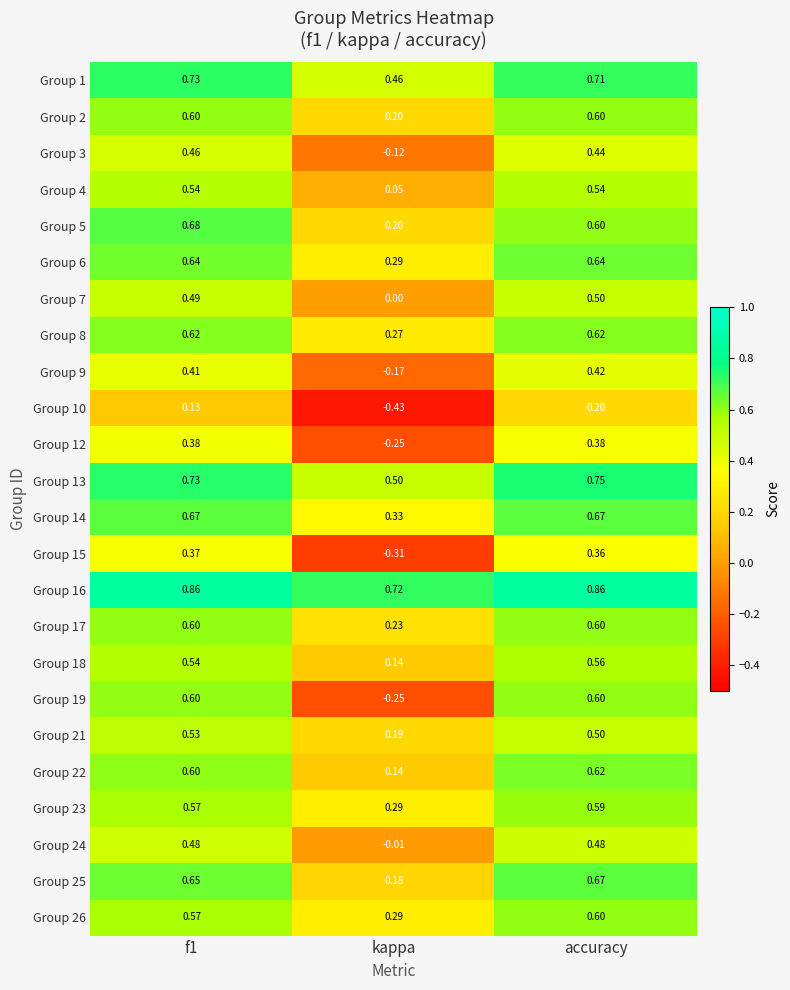

Which label corresponds to the smallest value in the chart?

kappa